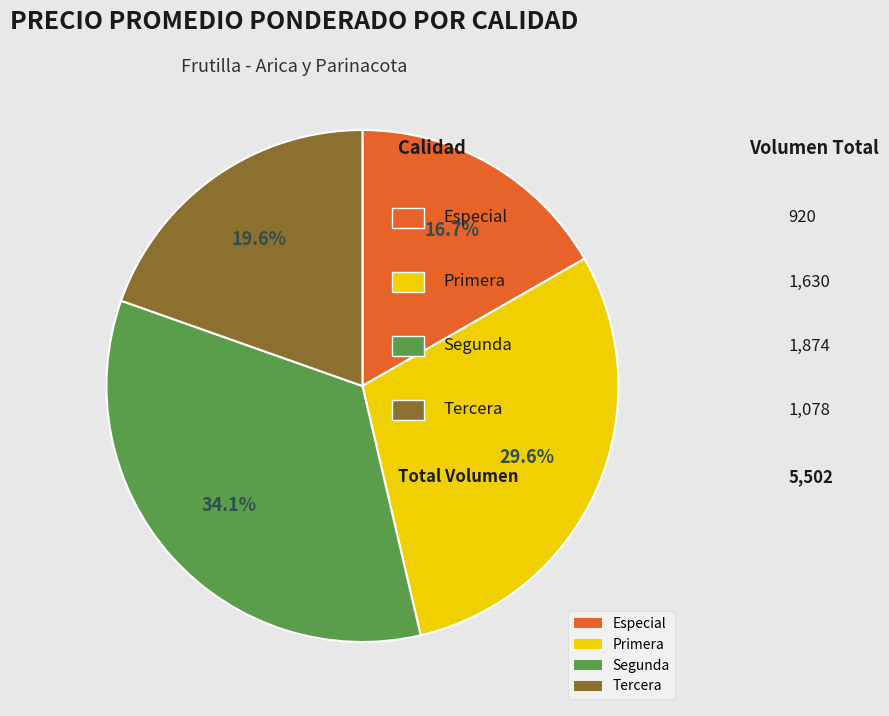

To the nearest percent, what percentage of the pie is Segunda?

34%